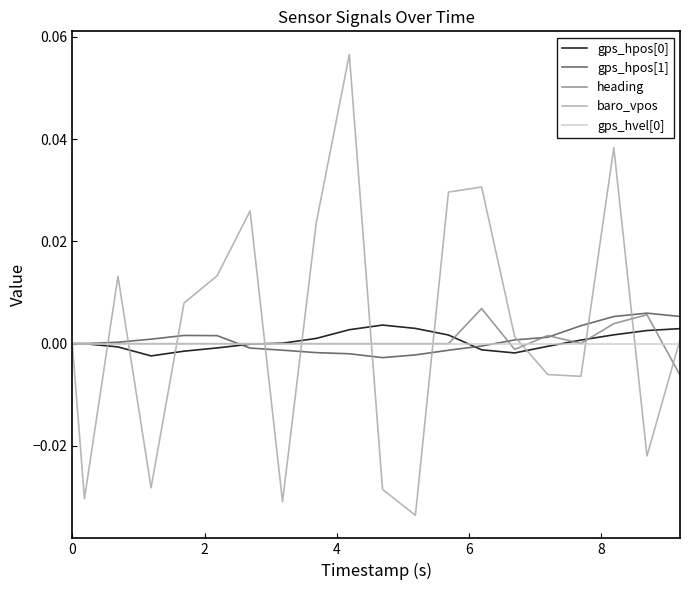

True or false: gps_hpos[0] and gps_hpos[1] intersect in this chart.

True